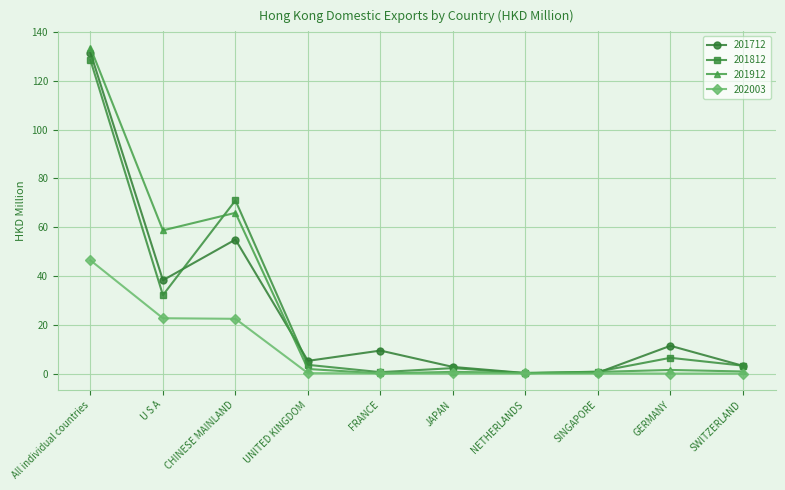

Which category has the highest value across all series?

All individual countries